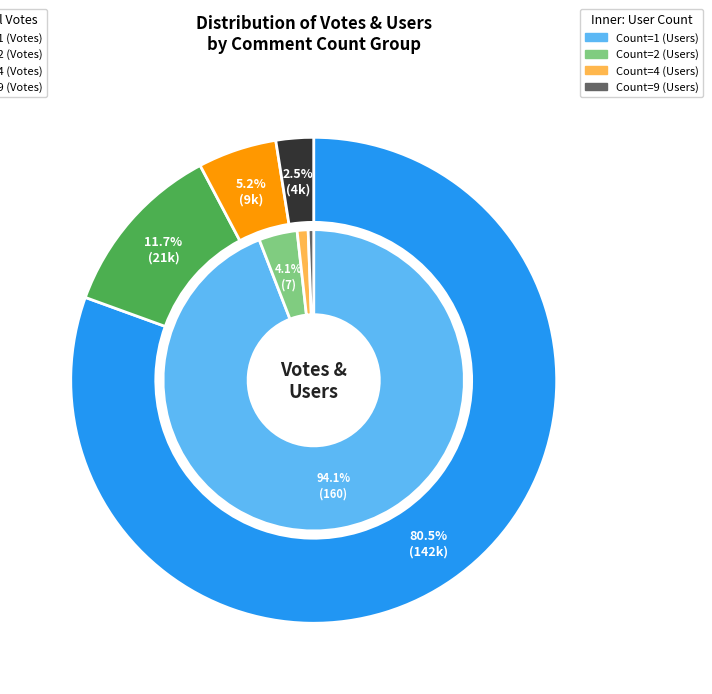

To the nearest percent, what is the difference between the largest and smallest slice percentages?

94%